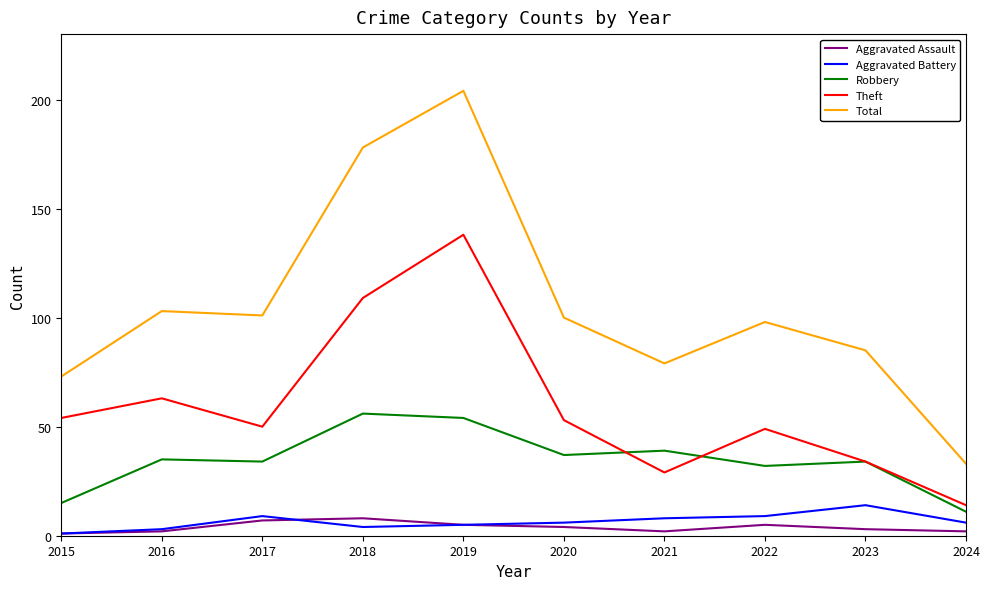

Is the value of Total at 2015 greater than the value of Theft at 2019?

No